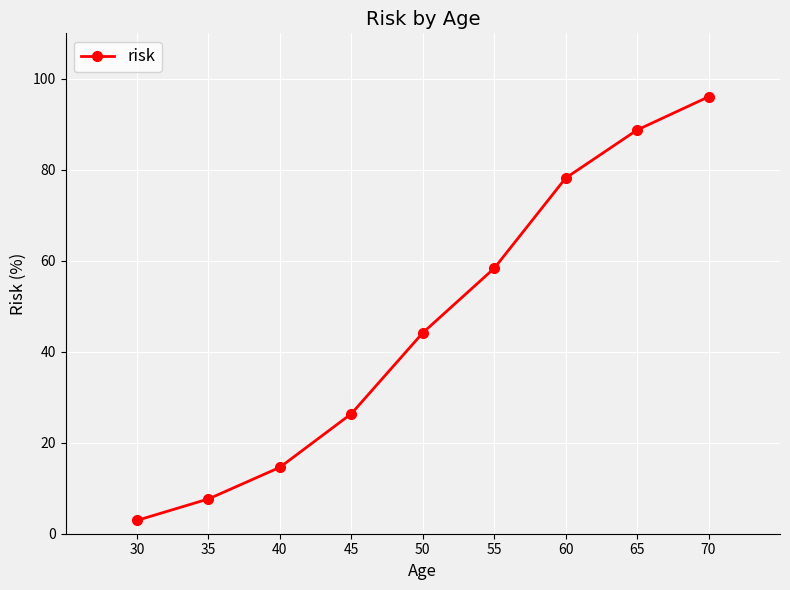

Is this an area chart (filled region under the line)?

No